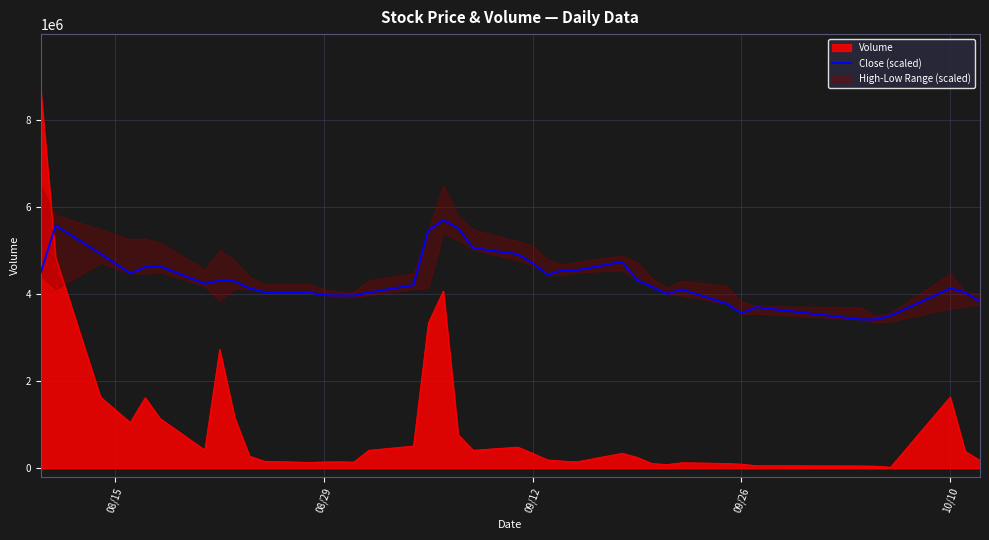

How many intersections are there between Close (scaled) and Volume?

1